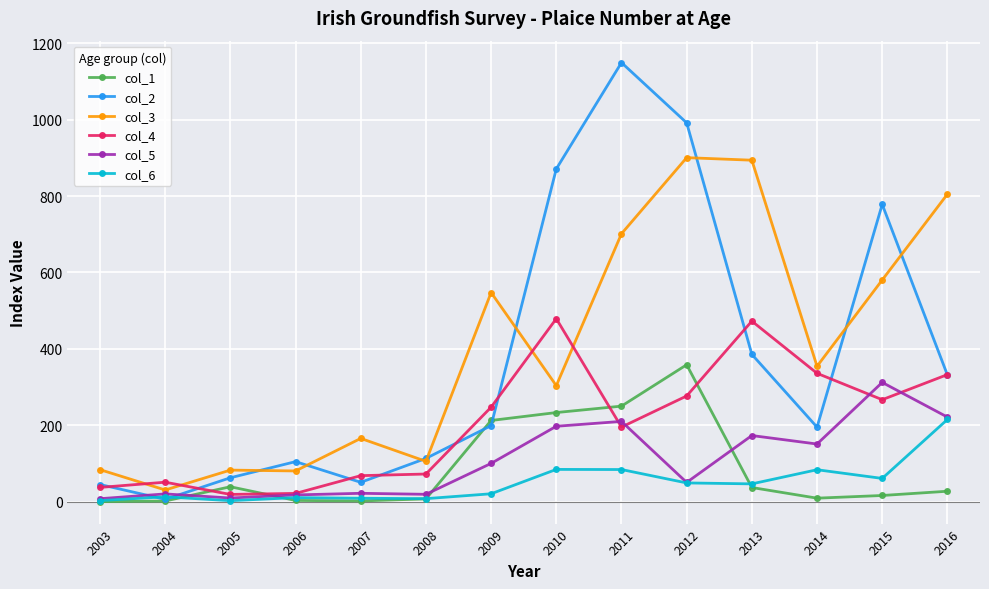

At which category does the chart reach its peak across all series?

2011